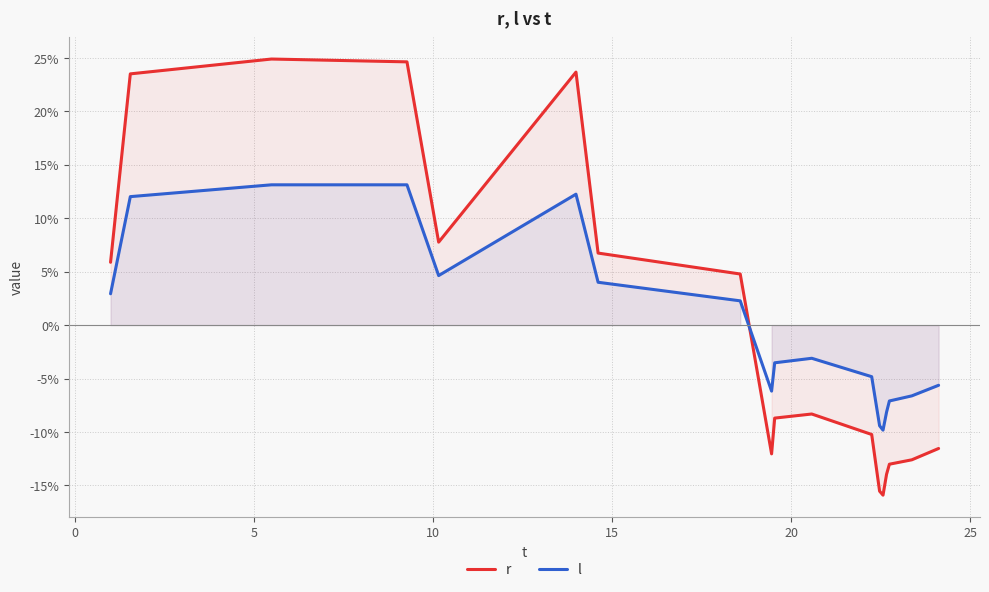

What is the minimum value for l?

-9.8